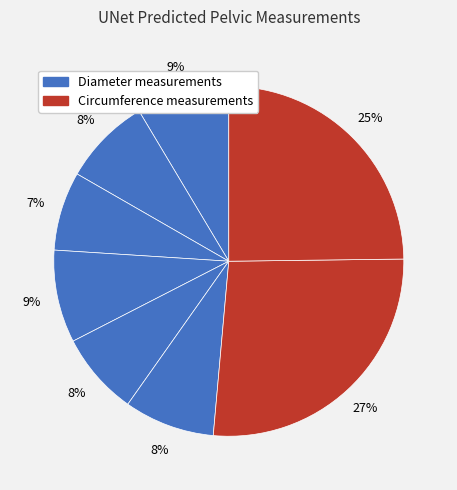

Count the number of slices in the pie.

8